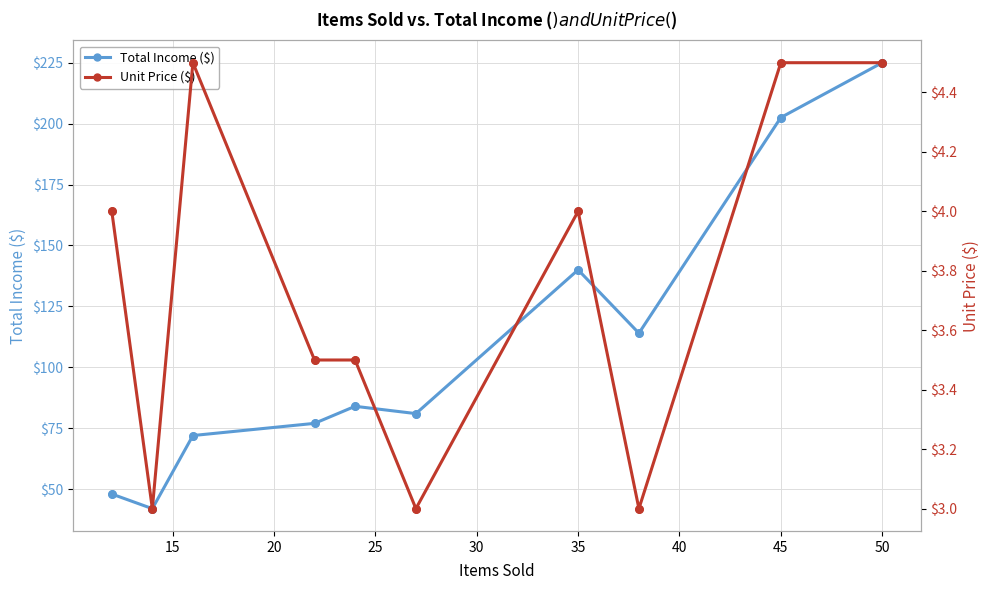

Which series contains the highest Y value?

Total Income ($)